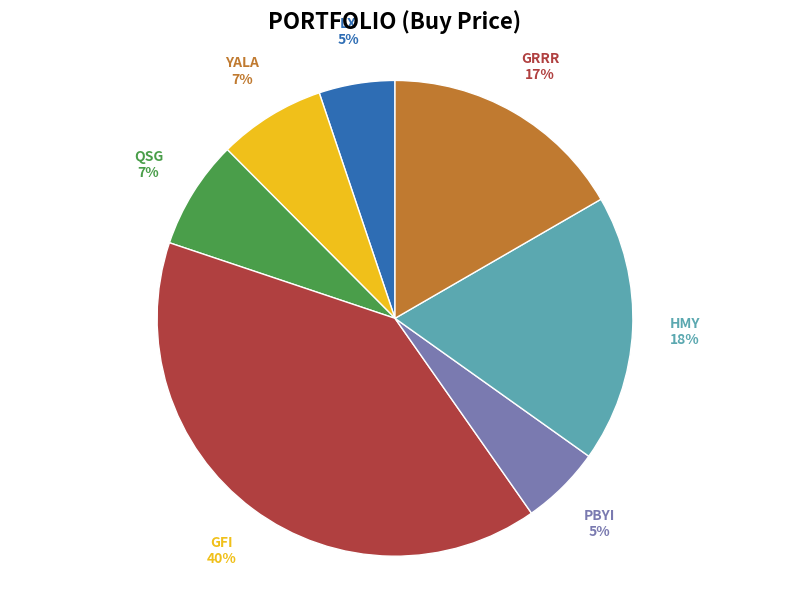

The QSG slice represents 1% of the pie. True or false?

False